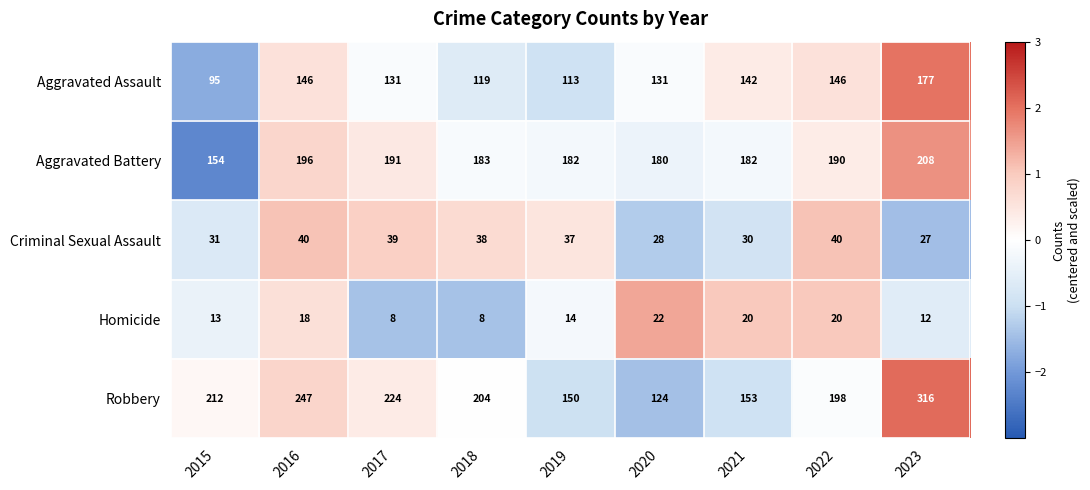

Where does the Aggravated Battery series first go above 183?

2016